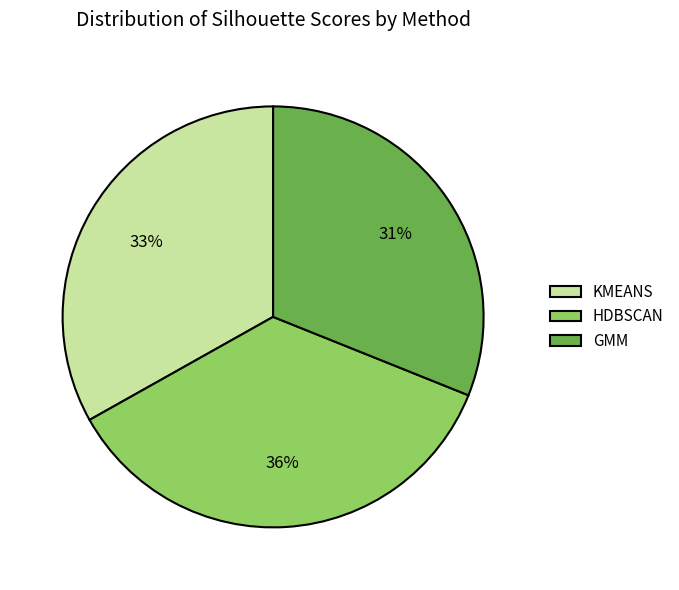

Is it true that HDBSCAN is 43% of the pie?

False